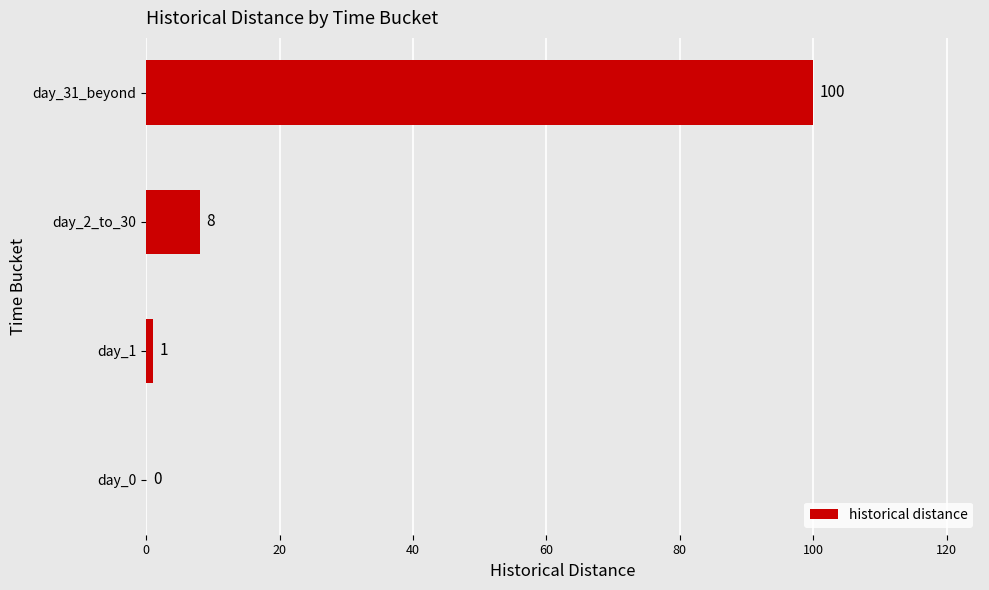

Reading bottom to top, list all the values displayed in this chart.

day_0=0	day_1=1	day_2_to_30=8	day_31_beyond=100